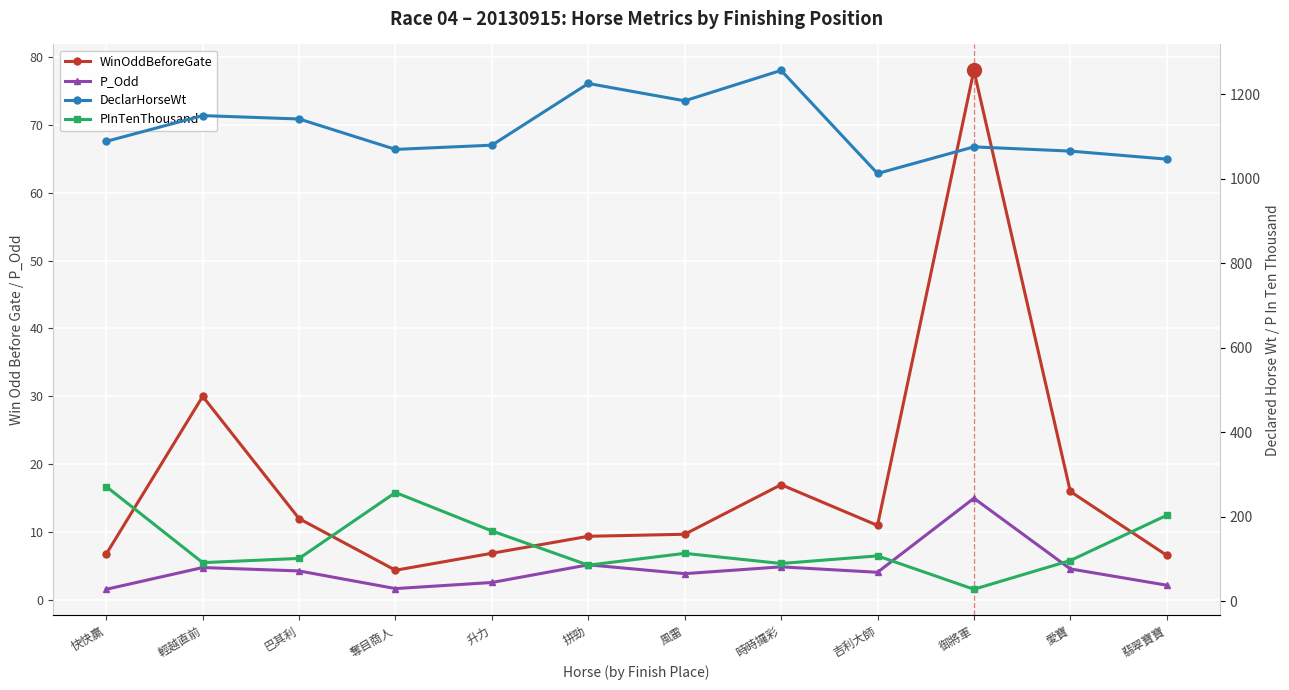

How many data points in DeclarHorseWt are less than 1088?

6